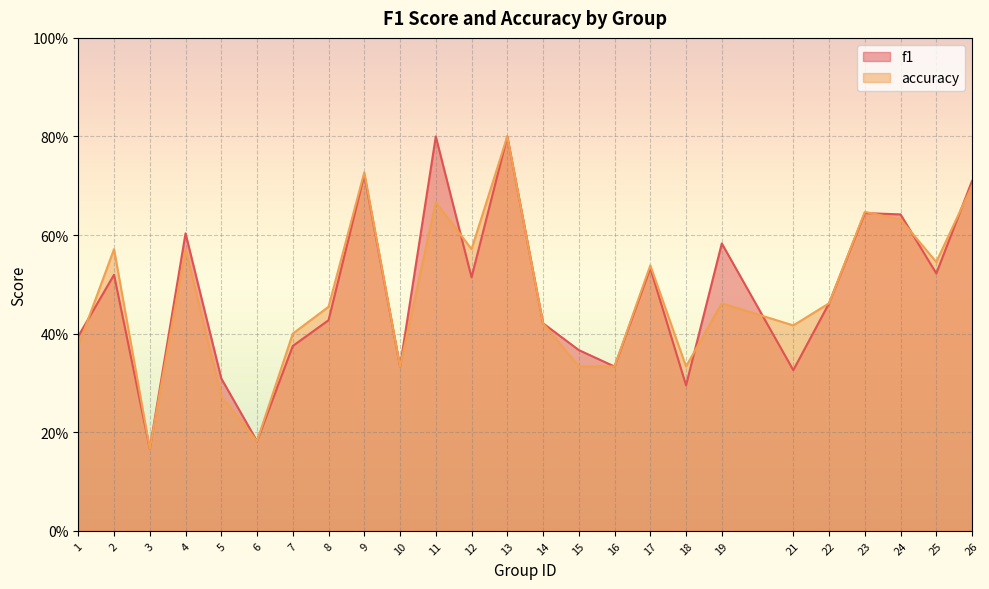

The f1 series shows 0.3 at 8. True or false?

False